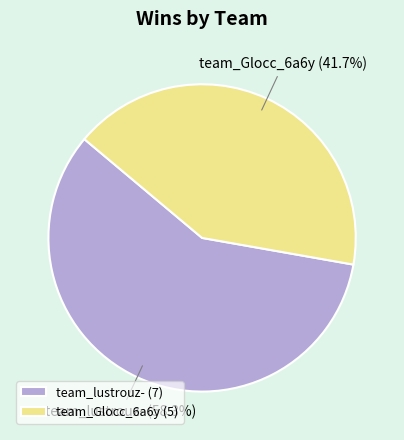

Is it true that team_Glocc_6a6y is 48% of the pie?

False